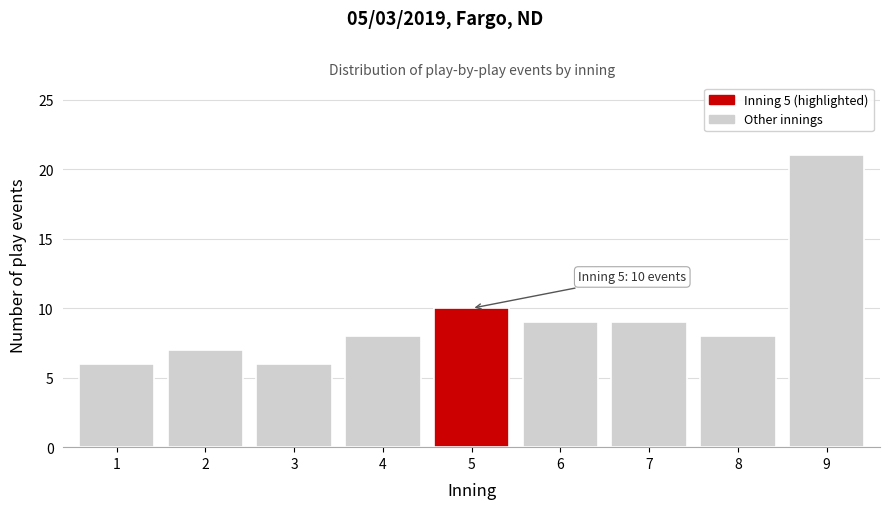

Reading left to right, transcribe all the data shown in this chart.

1=6	2=7	3=6	4=8	5=10	6=9	7=9	8=8	9=21